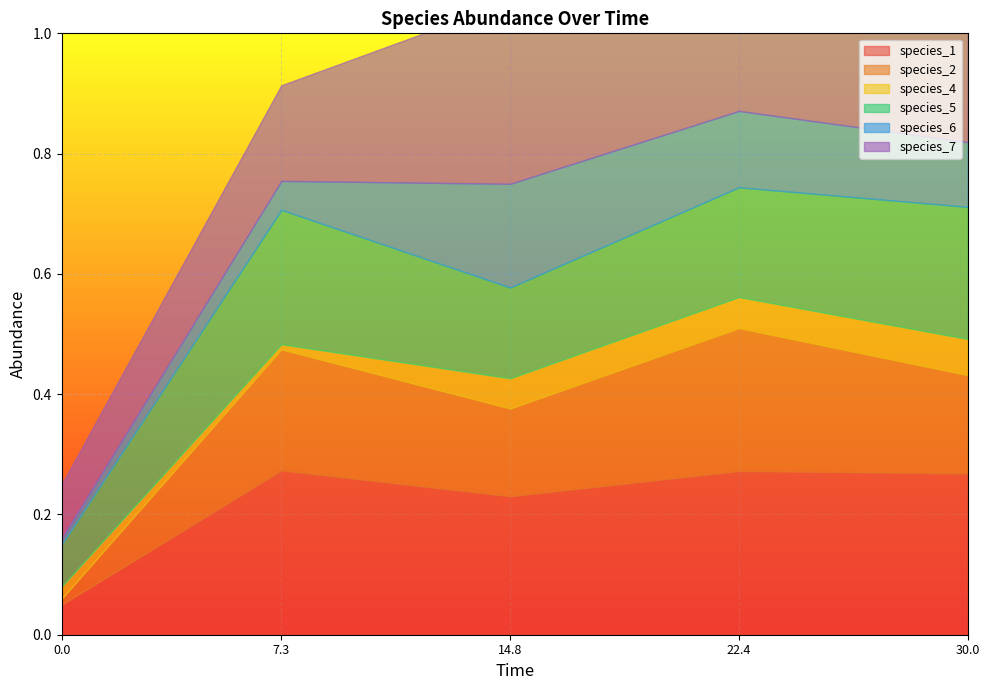

How many distinct data groups are displayed?

6